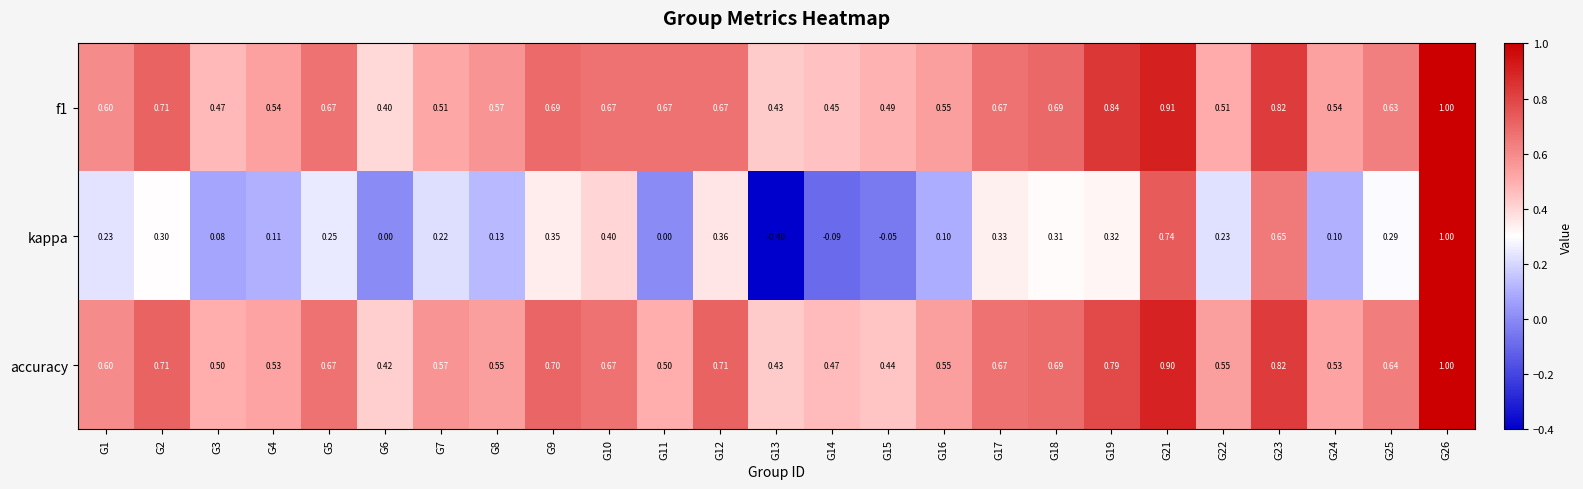

Rank the series at G25 from highest to lowest value.

accuracy, f1, kappa